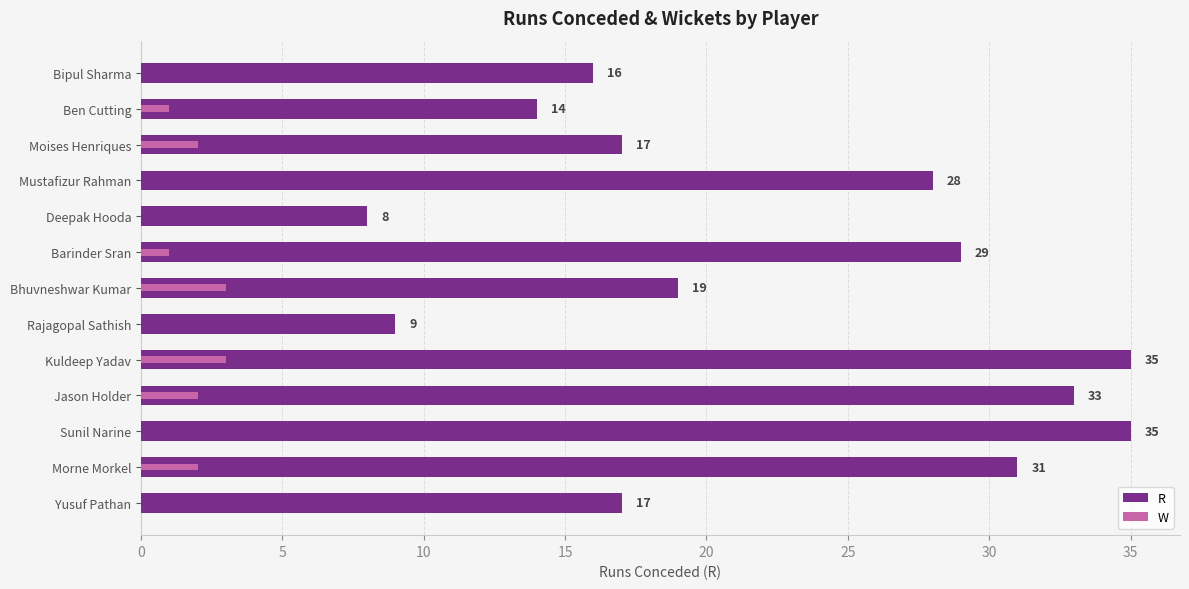

List the series in order of their peak value, lowest first.

W, R